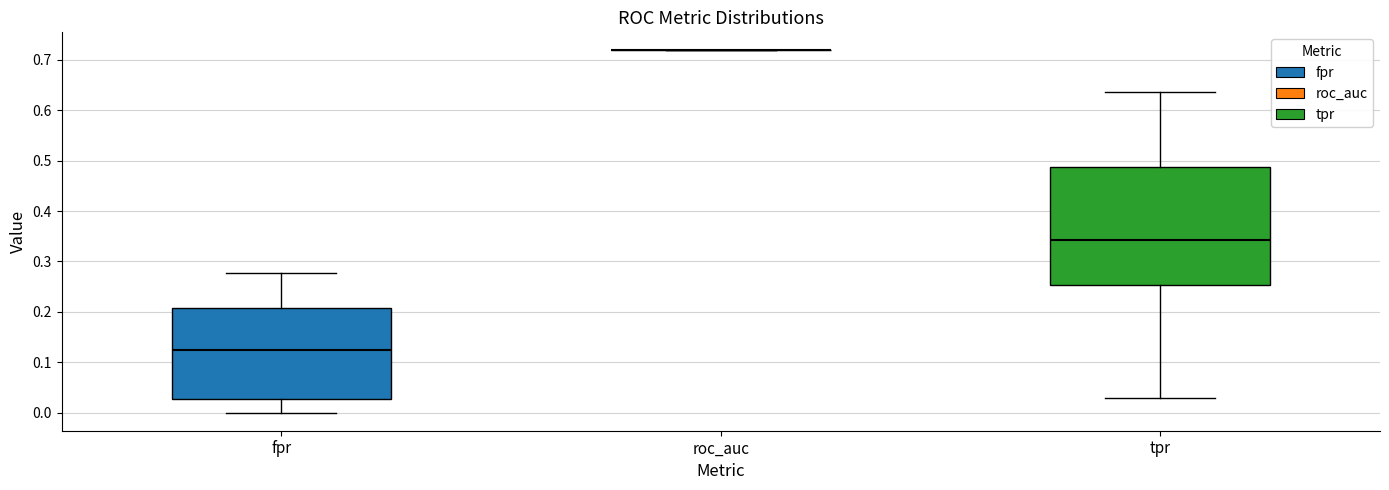

Comparing the boxes themselves (not the whiskers), which one is the tallest?

tpr